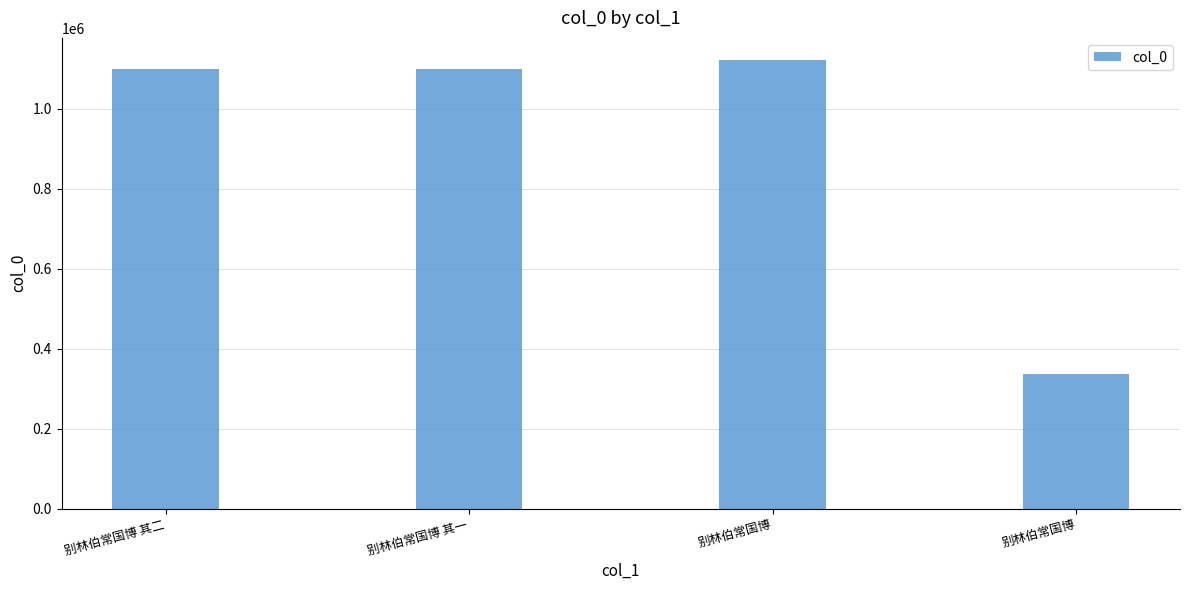

List the labels in order of value, largest first.

别林伯常国博, 别林伯常国博 其二, 别林伯常国博 其一, 别林伯常国博